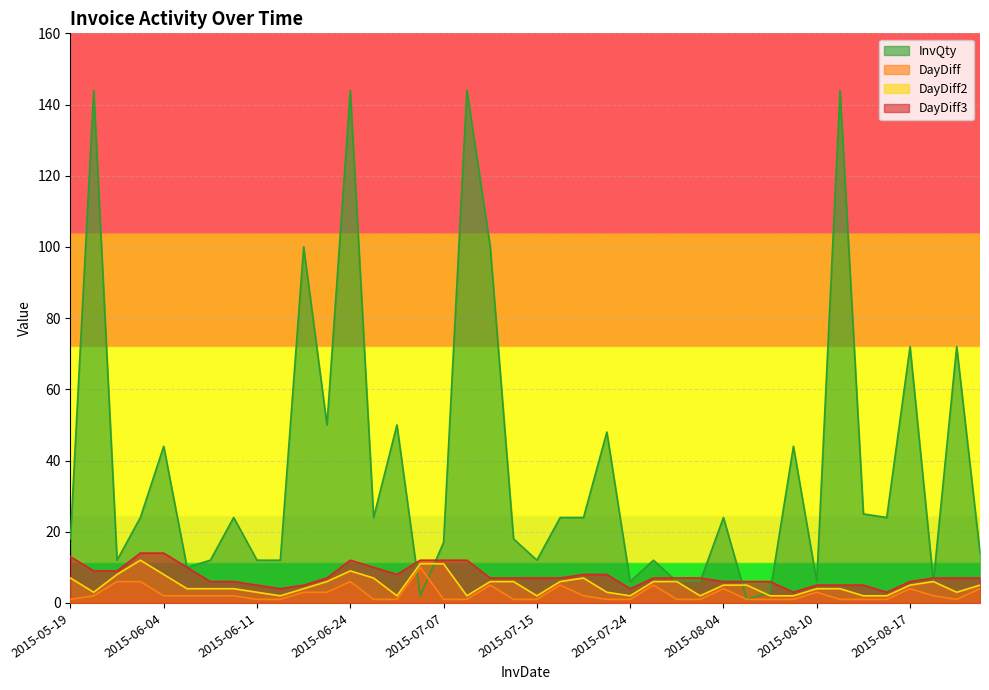

What is the lowest value of the DayDiff3 series?

3